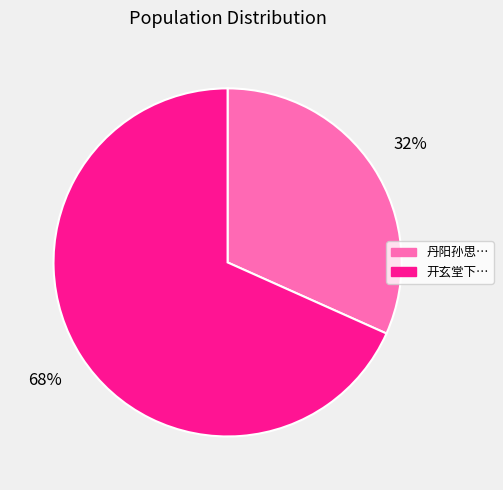

What is the smallest slice in the pie chart?

丹阳孙思…